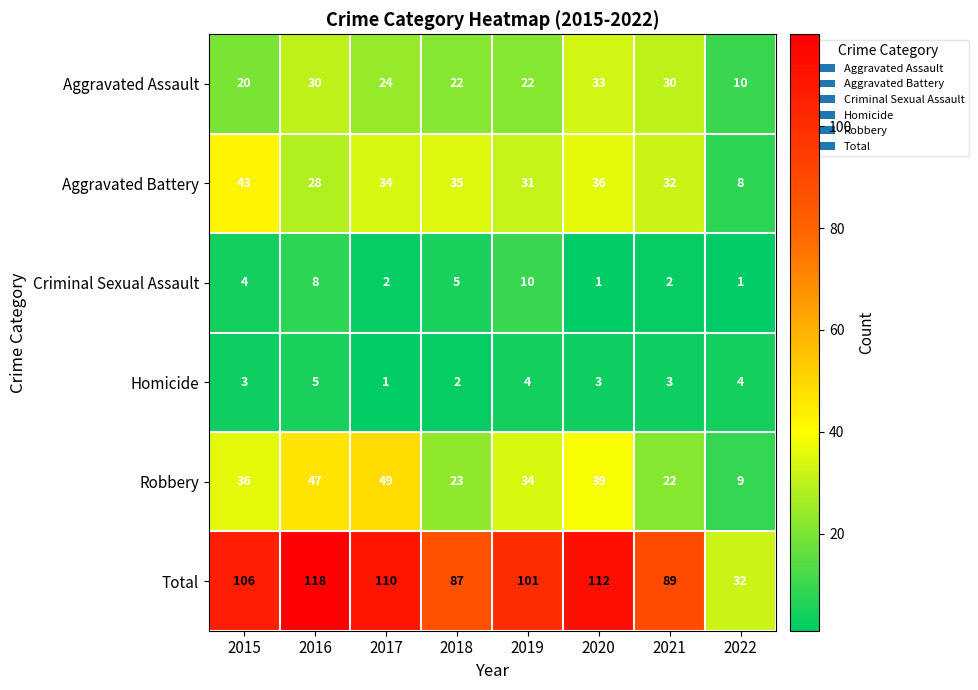

Which series changed the most between 2020 and 2021?

Total